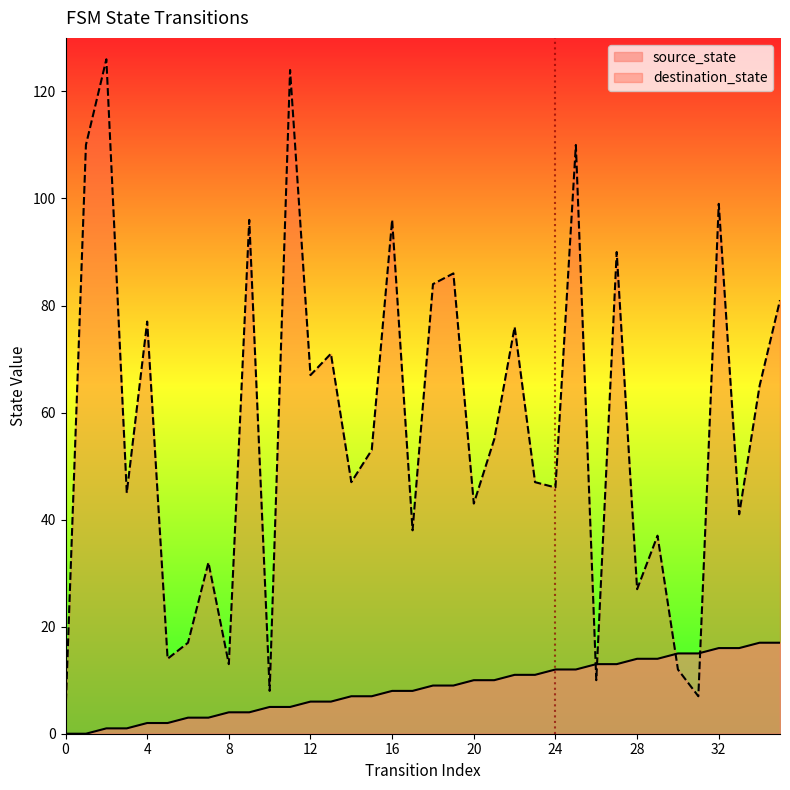

Is it true that source_state equals 3 at 12?

False